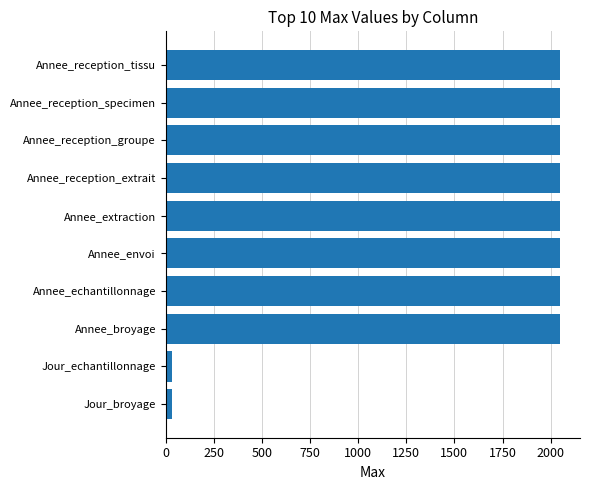

What is the ratio of the value at Annee_echantillonnage to the value at Annee_reception_tissu?

1.0